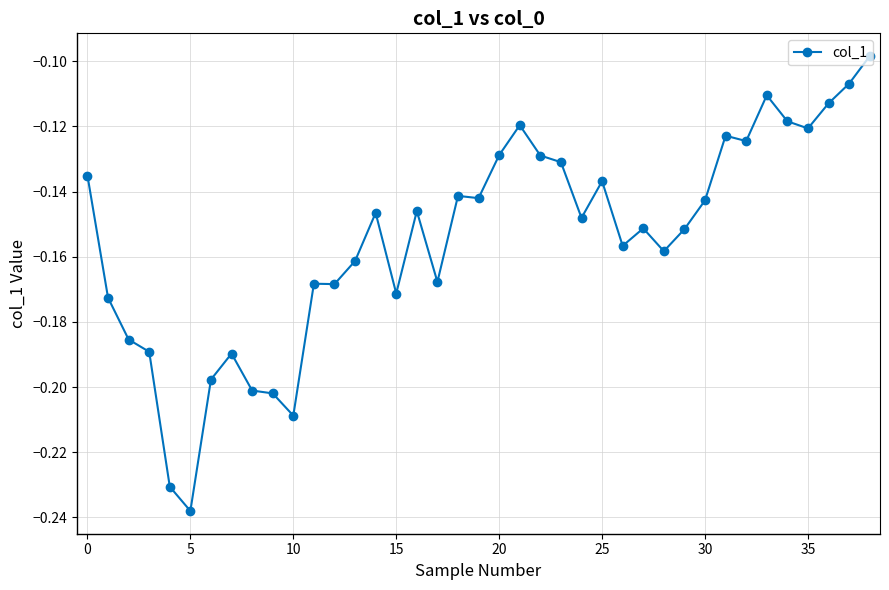

What is the sum of all values?

-6.0